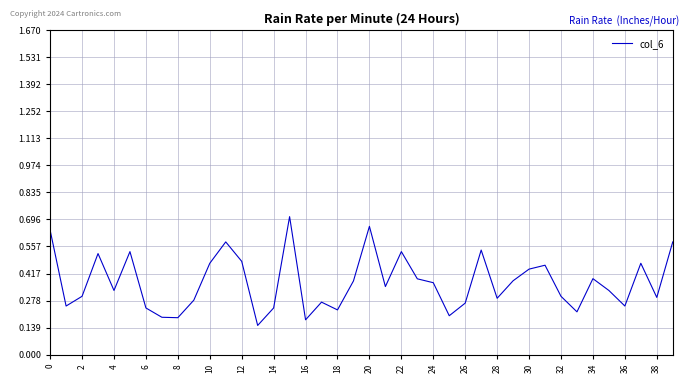

Is it true that the value at 6 is 0.1?

False